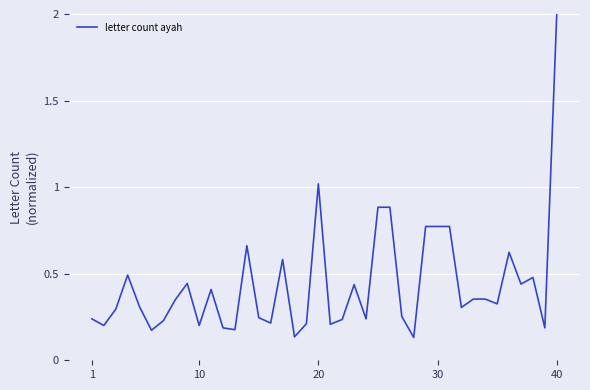

What is the greatest value displayed?

2.0